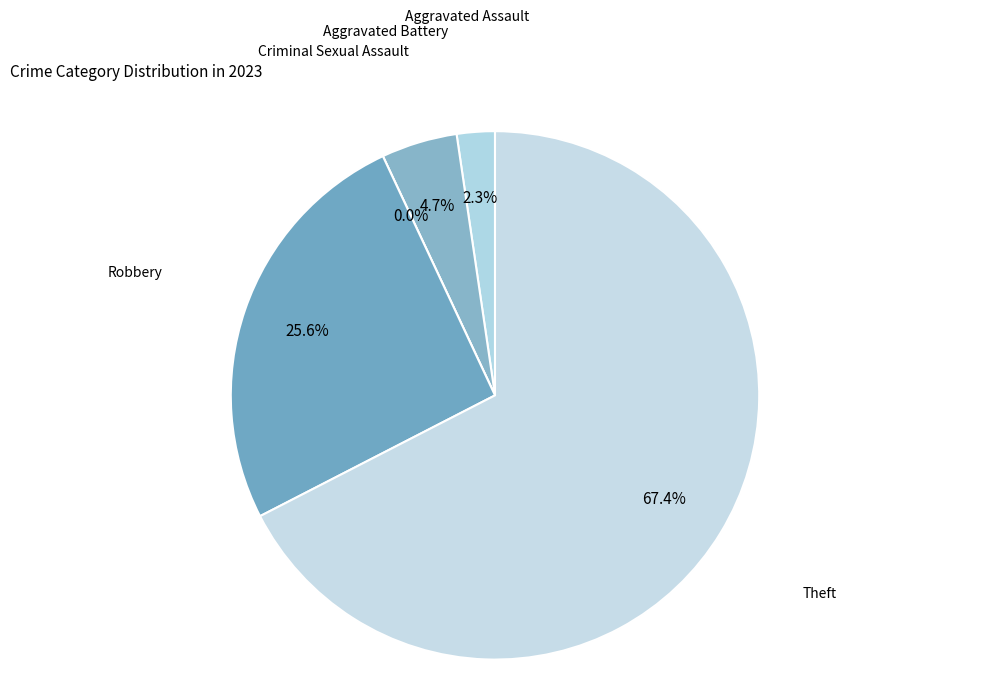

What is the change in value from Aggravated Assault to Aggravated Battery?

+1